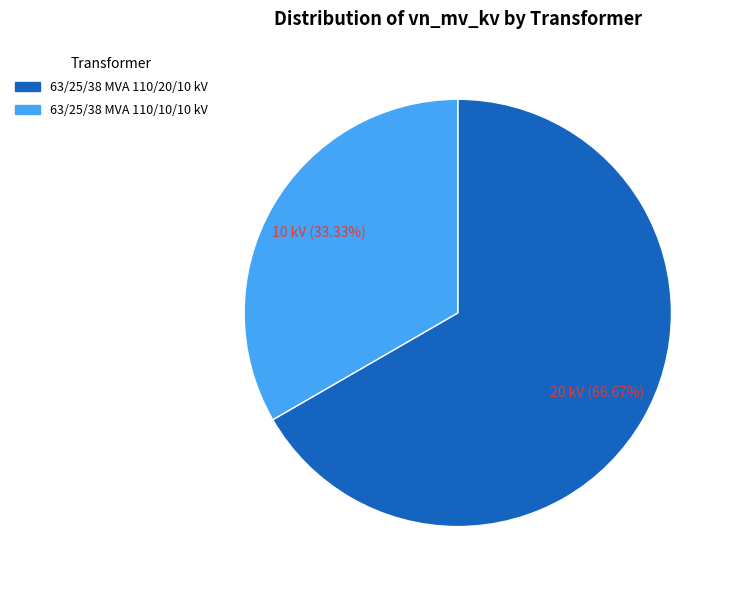

What percentage is the 63/25/38 MVA 110/10/10 kV slice, to the nearest percent?

33%